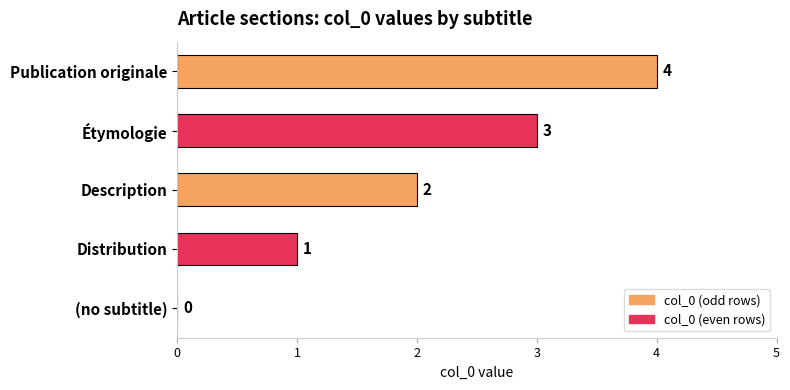

What value does the data have at Étymologie?

3